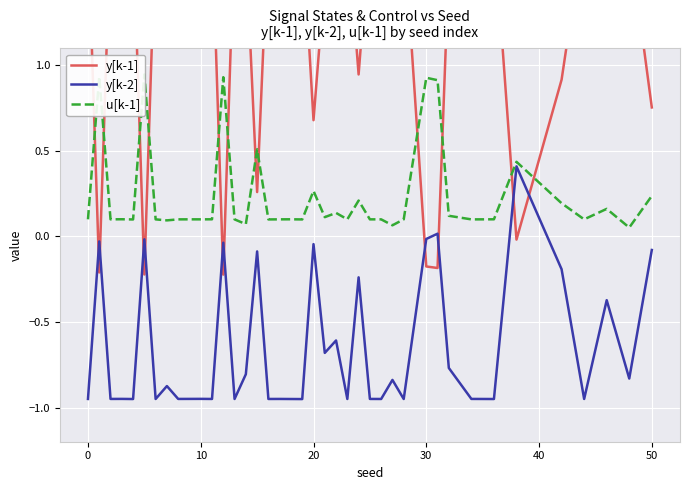

Does the chart display data point markers on the line(s)?

No